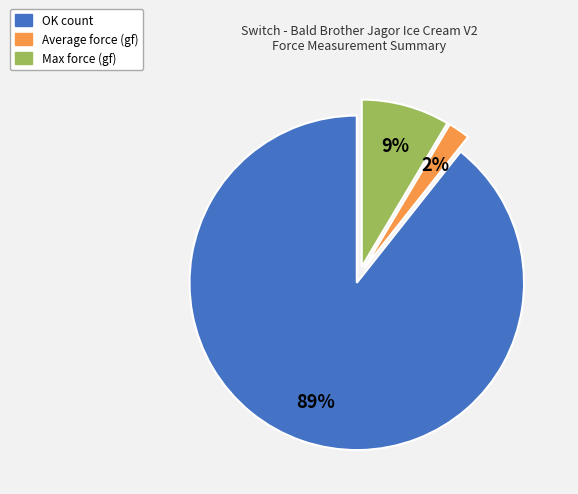

Does any single category account for the majority?

Yes